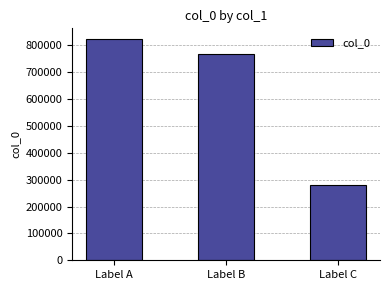

Rank the categories by value from highest to lowest.

Label A, Label B, Label C